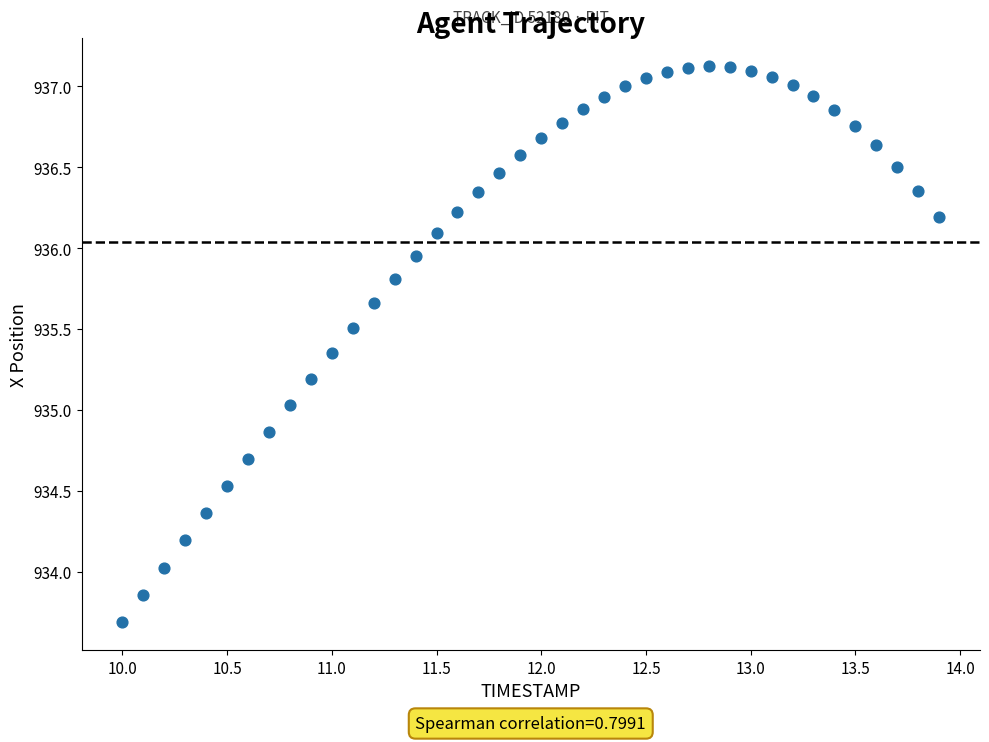

What is the range of X values (max minus min)?

3.9